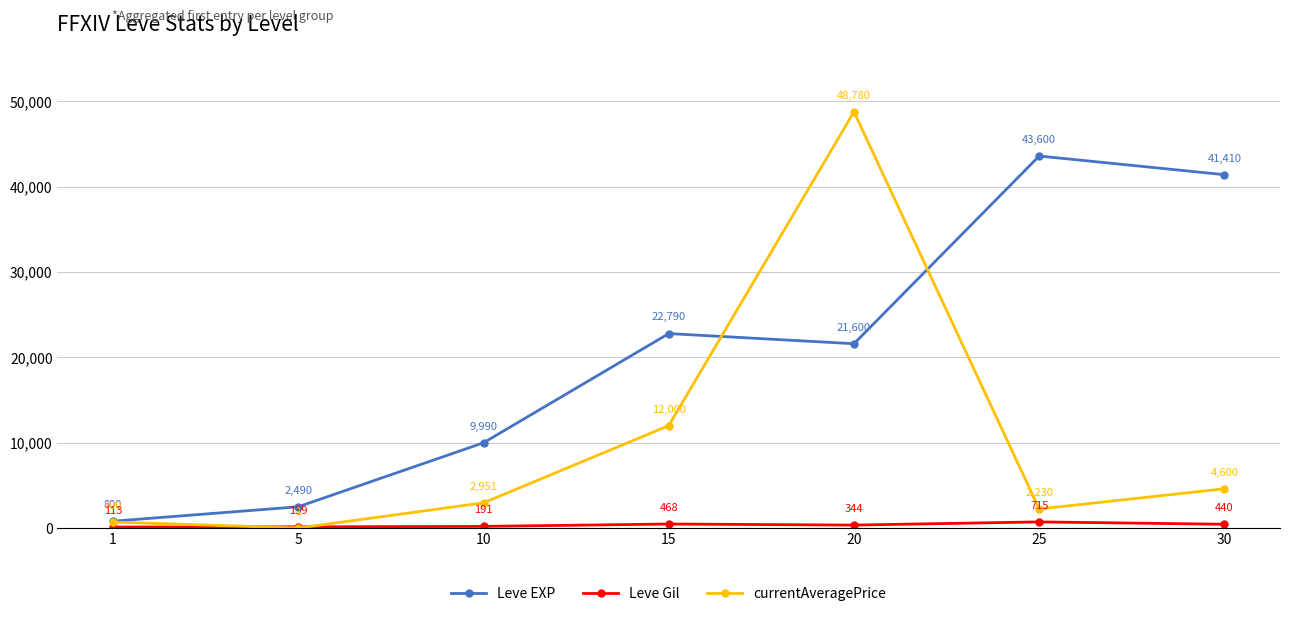

What is the lowest value of the Leve Gil series?

113